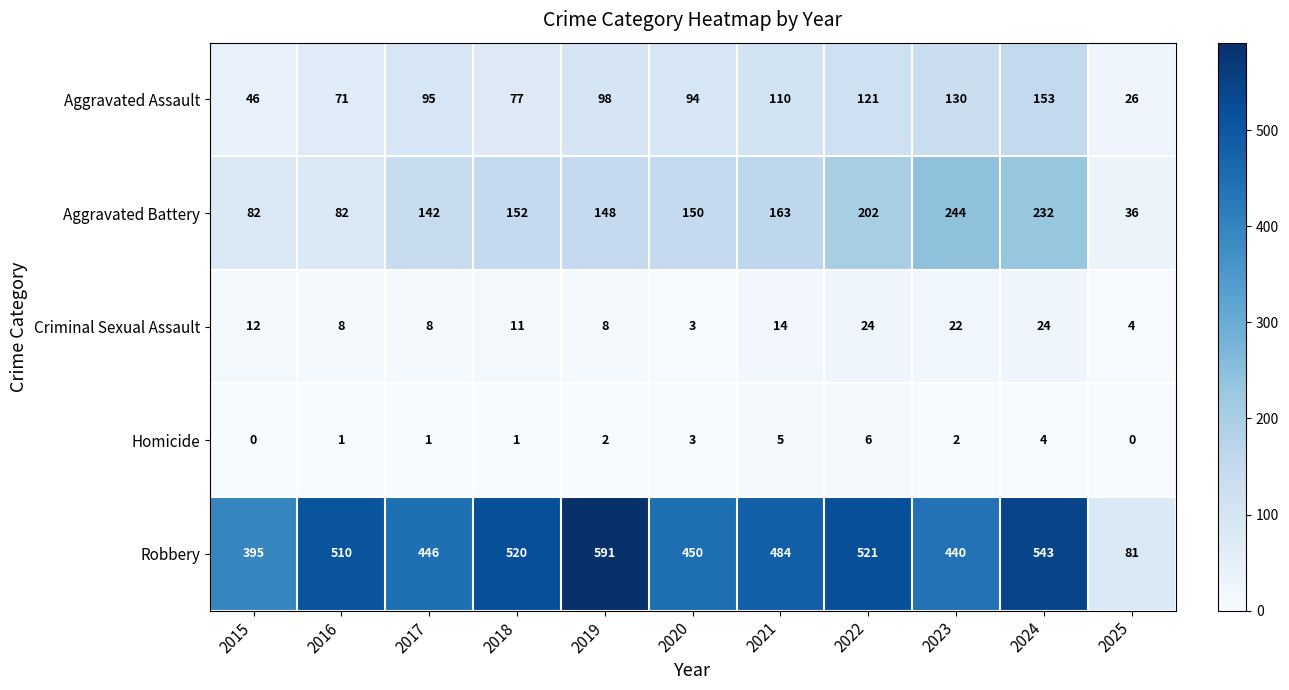

At which category does the chart reach its peak across all series?

2019